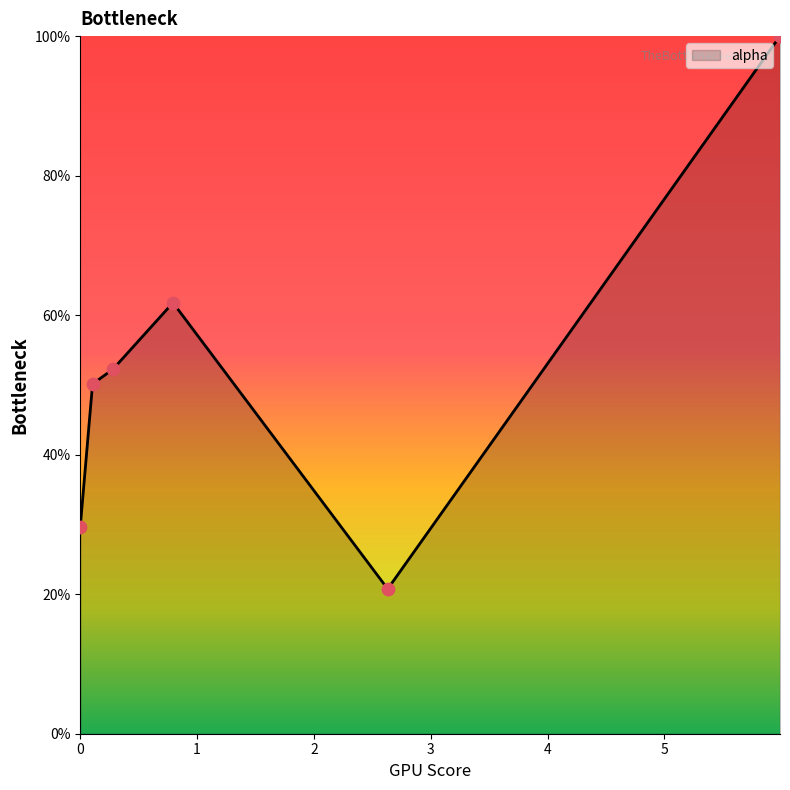

Is this an area chart (filled region under the line)?

Yes